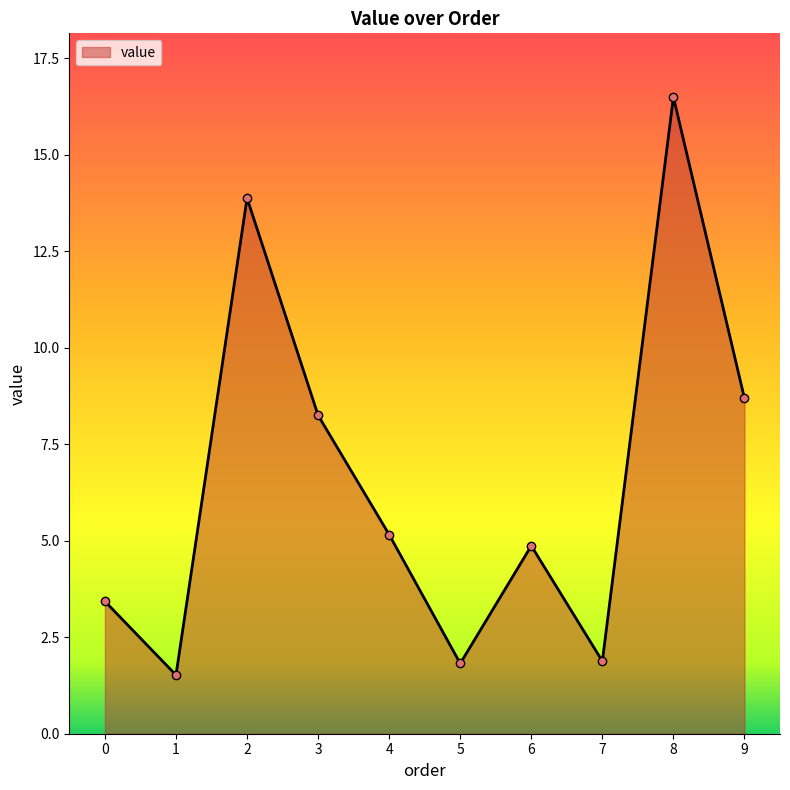

What is the value of the 10th point from the left?

8.7